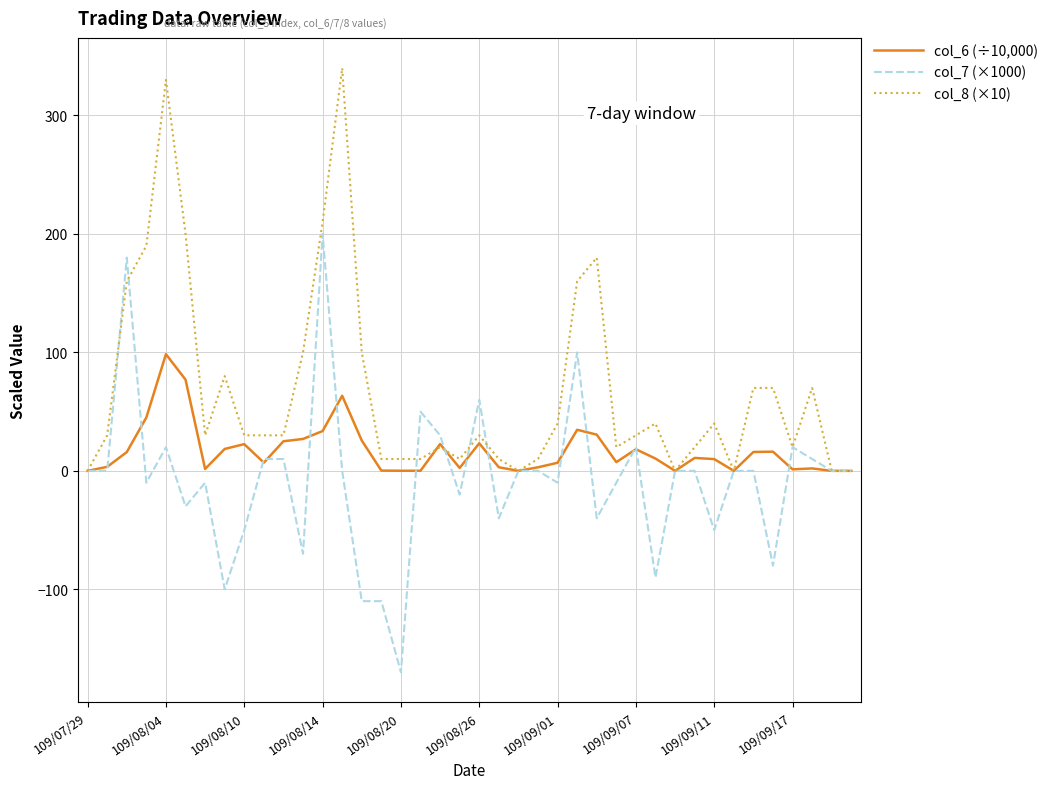

Rank the series by their average value, from lowest to highest.

col_7 (×1000), col_6 (÷10,000), col_8 (×10)